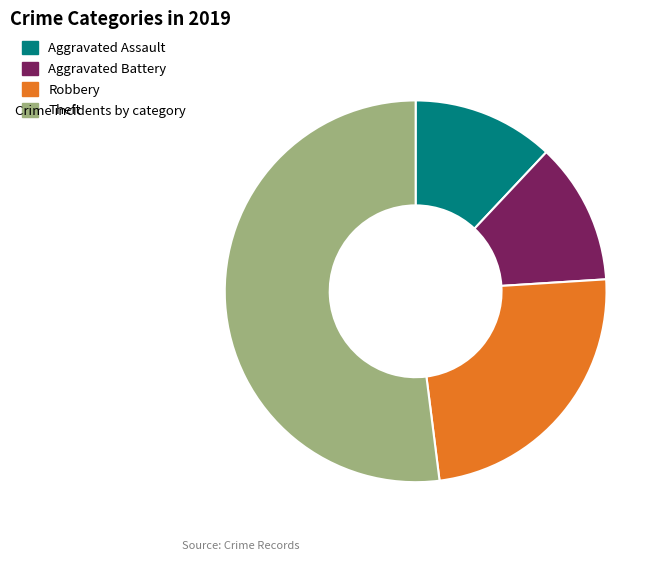

How many slices are in this pie chart?

4